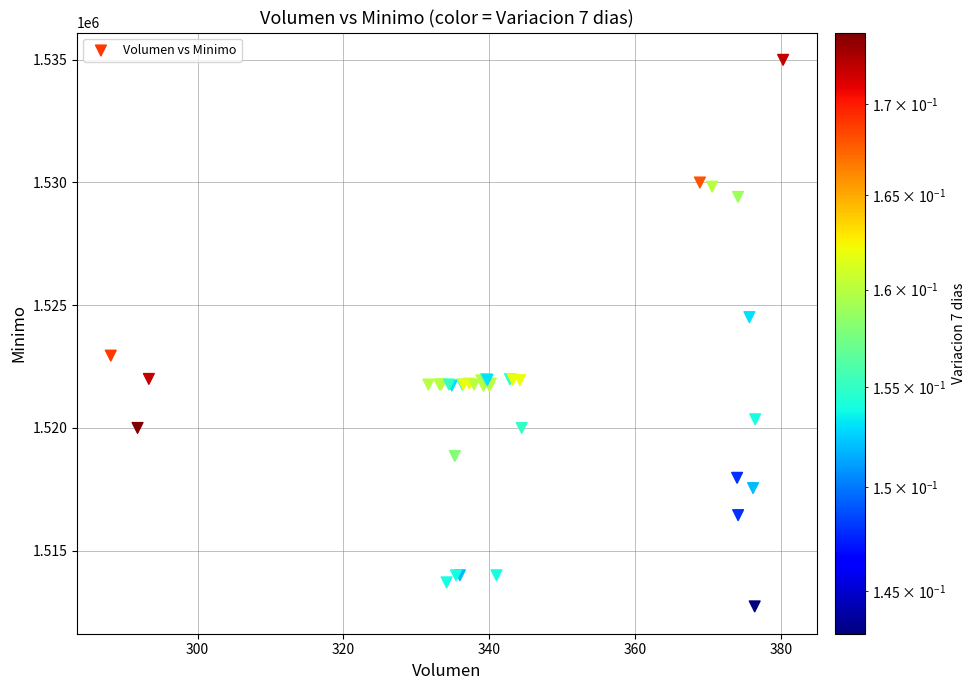

What Y value in the scatter plot is closest to 1523862?

1524513